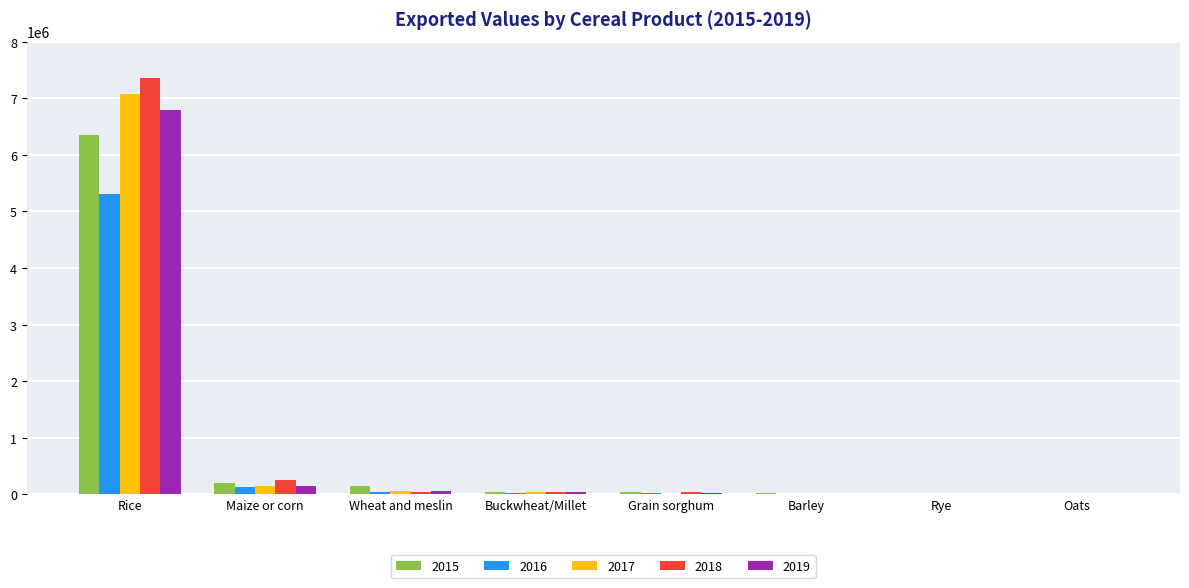

True or false: 2018 has a value of 37129 at Buckwheat/Millet.

True